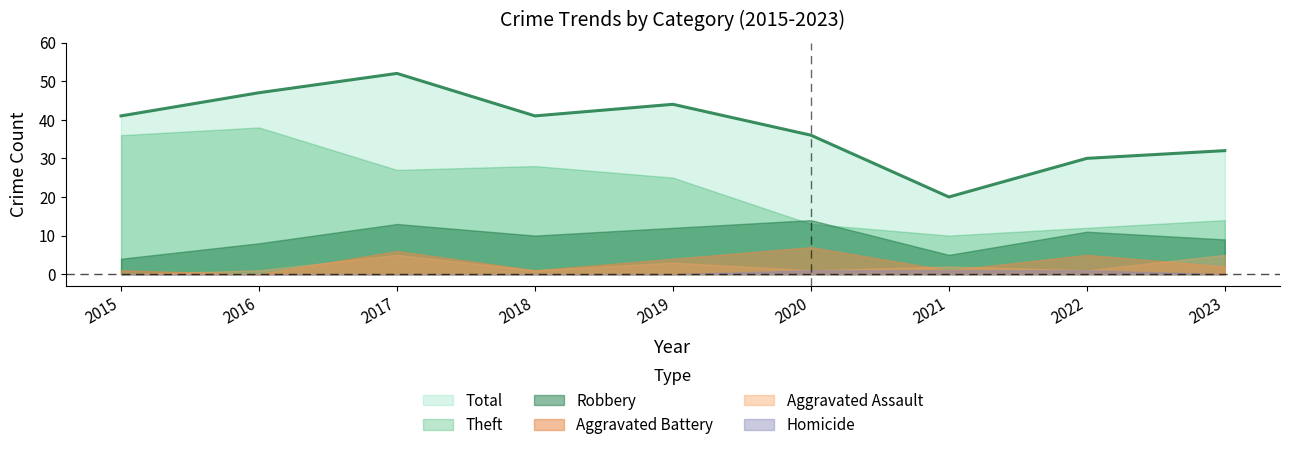

What are all the series names shown in the legend?

Total, Theft, Robbery, Aggravated Battery, Aggravated Assault, Homicide